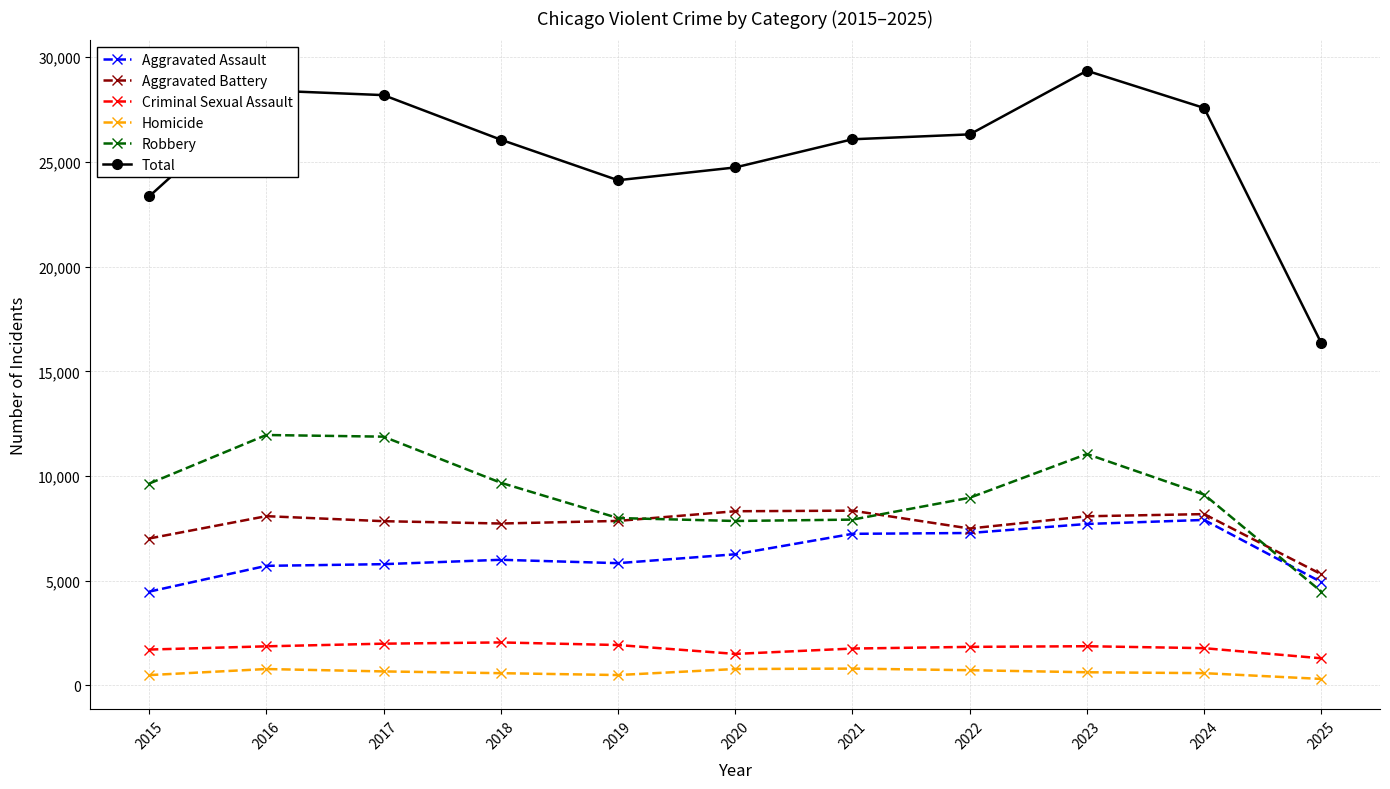

True or false: Criminal Sexual Assault has more than 1 points higher than both neighbors.

True